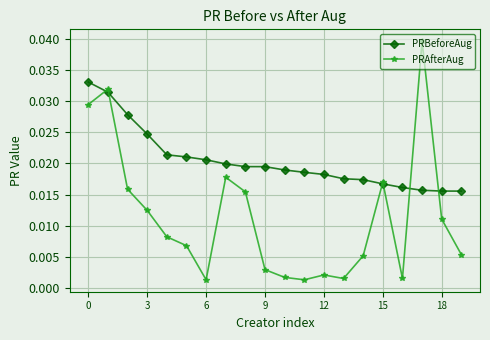

Rank the series by their maximum value, from lowest to highest.

PRBeforeAug, PRAfterAug